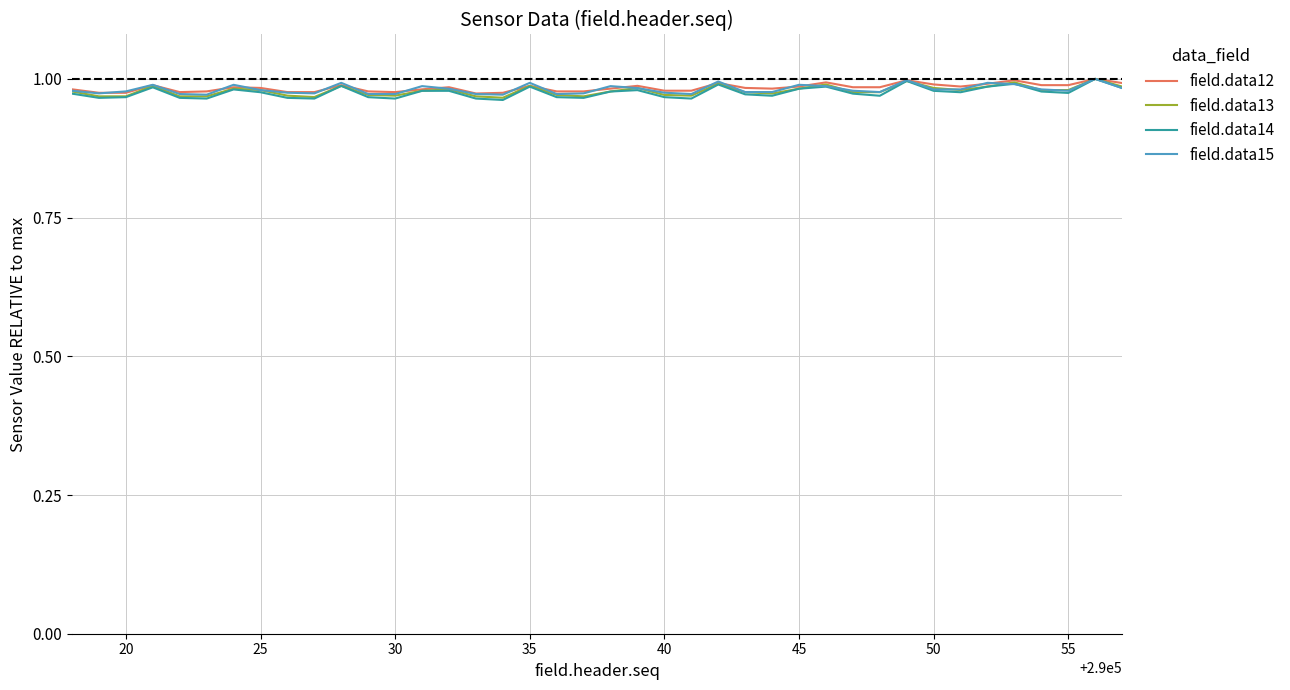

Which series has the widest spread of values?

field.data14